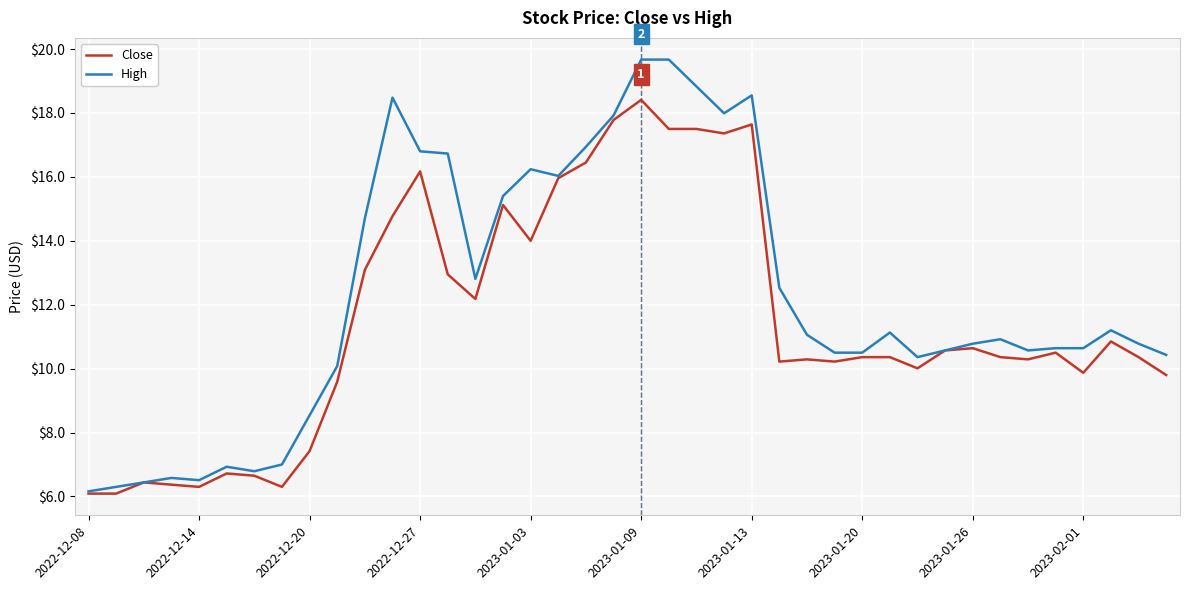

Which series has the widest spread of values?

High